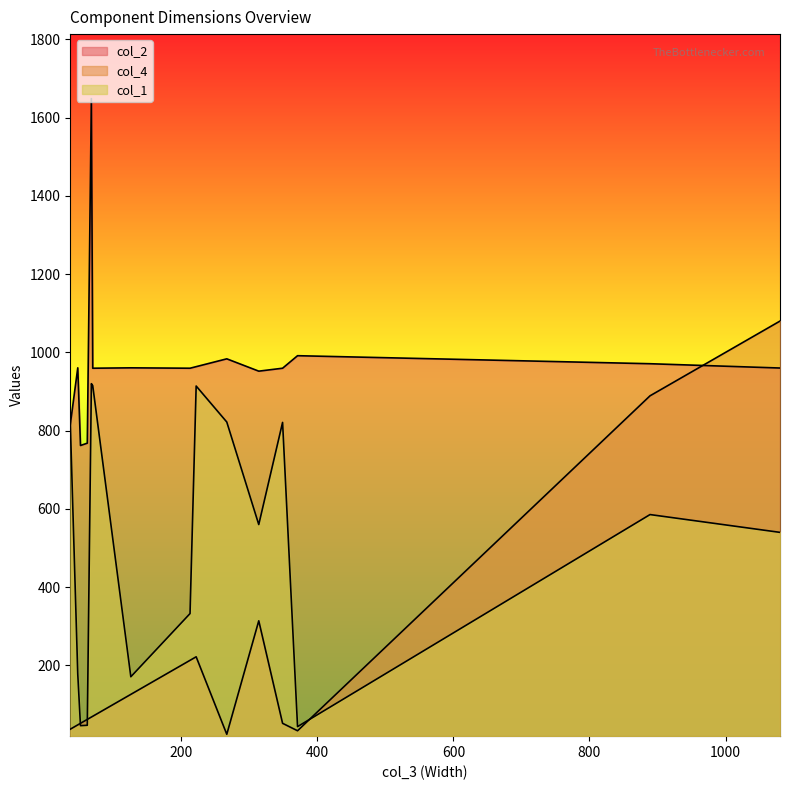

Reading left to right, list all the values displayed in this chart.

col_2: 267=983.5	37=815.5	349=959.5	371=991.5	62=768.0	52=762.0	68=1648.5	70=959.5	222=963.5	213=959.5	48=960.5	126=960.5	314=952.0	889=971.0	1080=960.0	1080=960.0
col_4: 267=24.0	37=37.0	349=52.0	371=33.0	62=62.0	52=52.0	68=68.0	70=70.0	222=222.0	213=213.0	48=48.0	126=126.0	314=314.0	889=889.0	1080=1080.0	1080=1080.0
col_1: 267=822.0	37=821.5	349=821.0	371=43.5	62=47.0	52=46.0	68=920.0	70=915.0	222=914.0	213=332.5	48=178.0	126=171.0	314=560.0	889=585.5	1080=540.0	1080=540.0